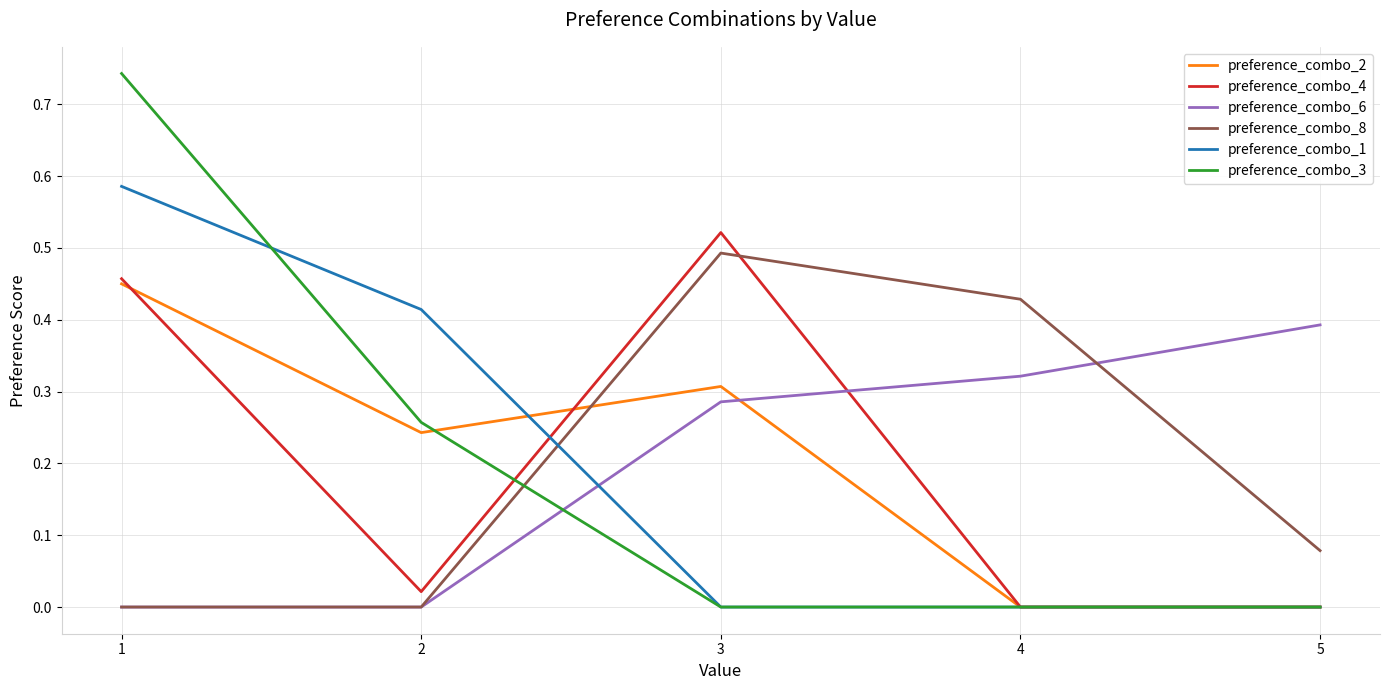

Is it true that preference_combo_6 equals 0.6 at 5?

False